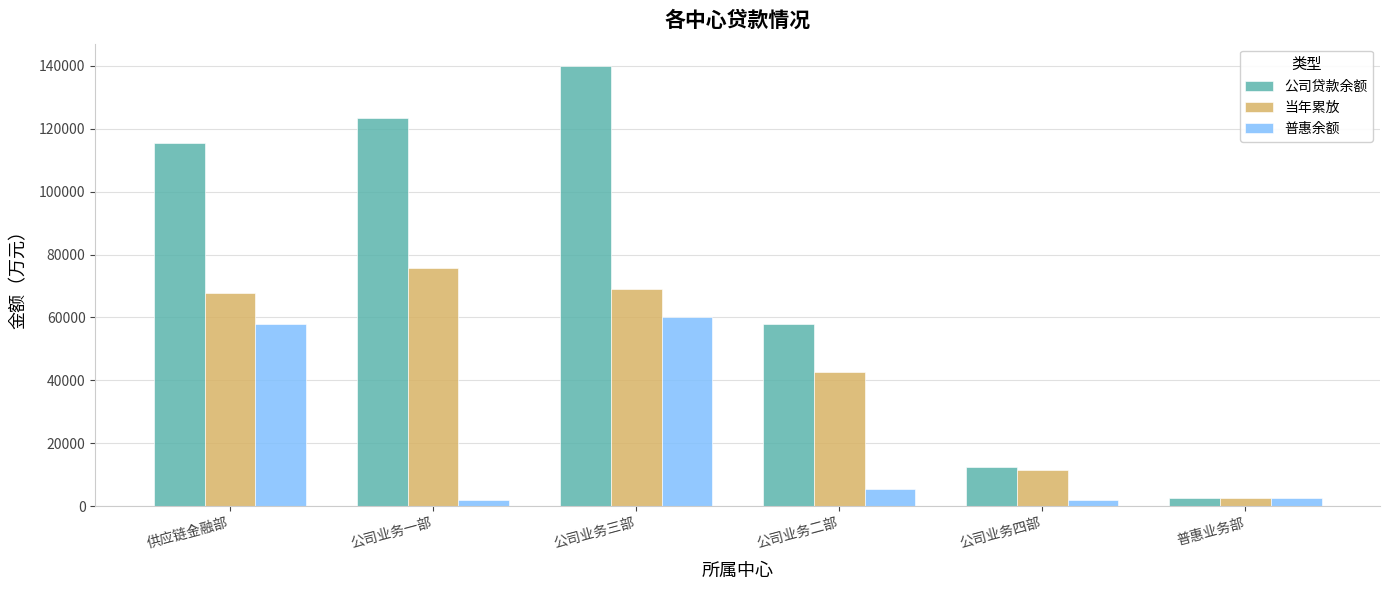

What is the total value across all series at 公司业务一部?

201185.3